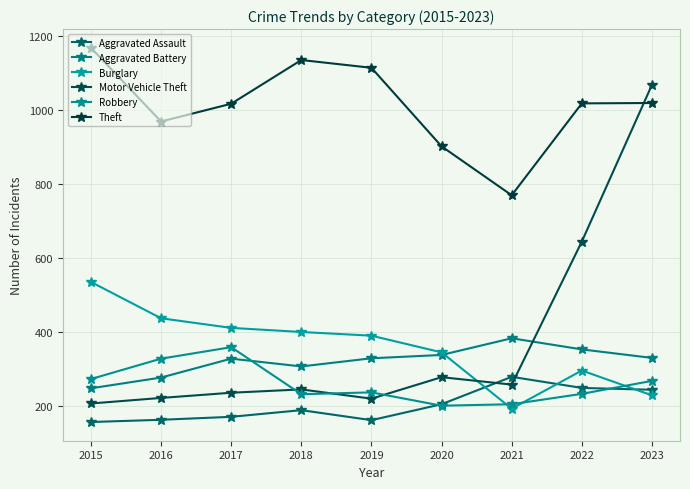

At how many categories does at least one series exceed 384?

9